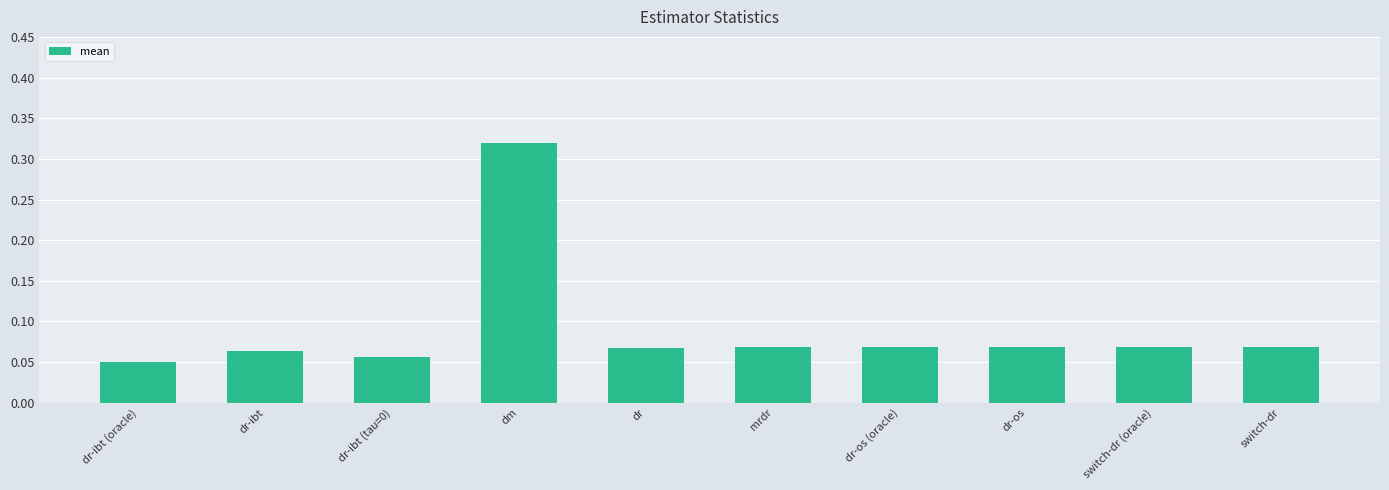

Does the chart contain any negative values?

No